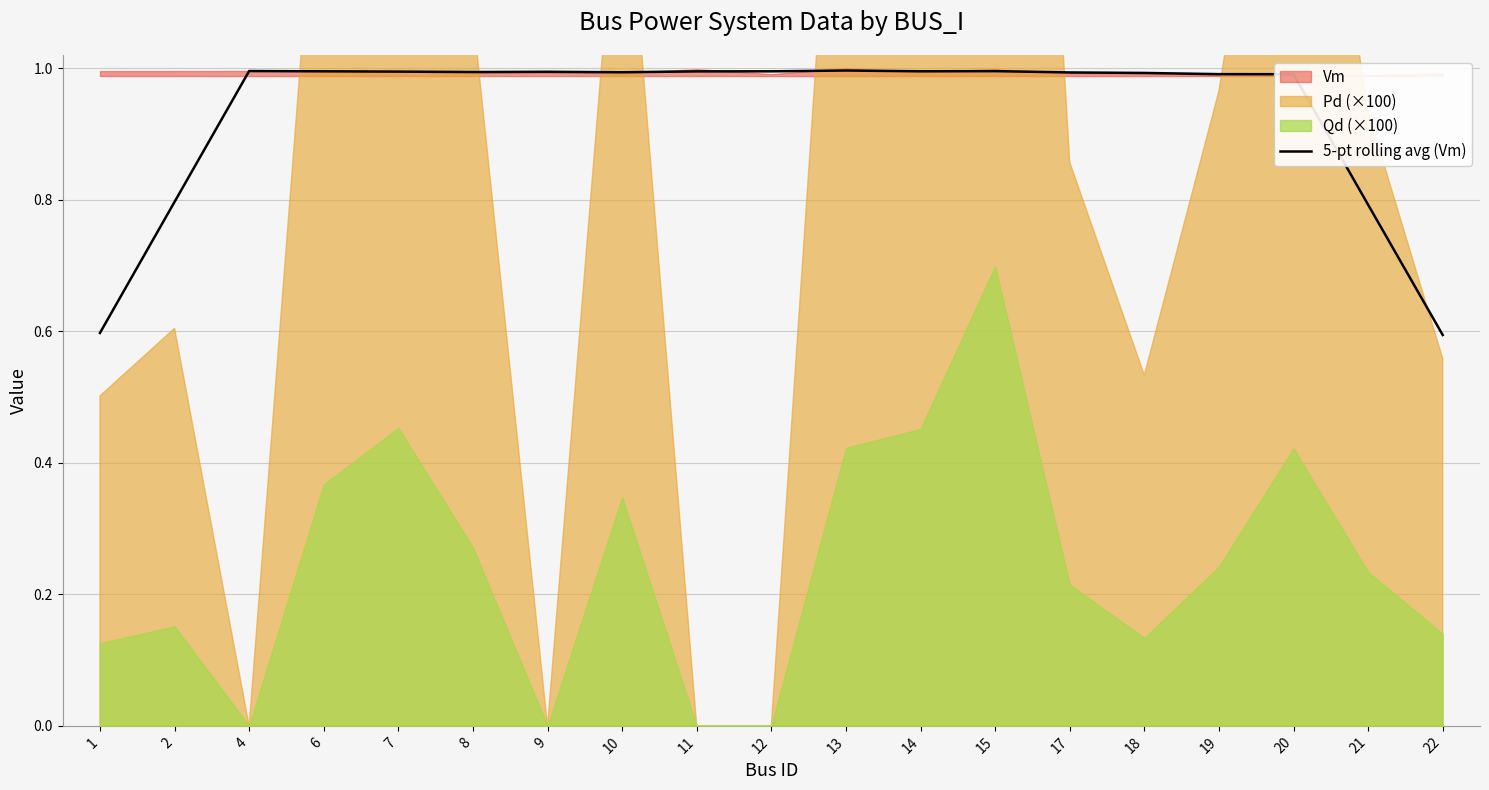

At which category does the data reach its first local peak?

4